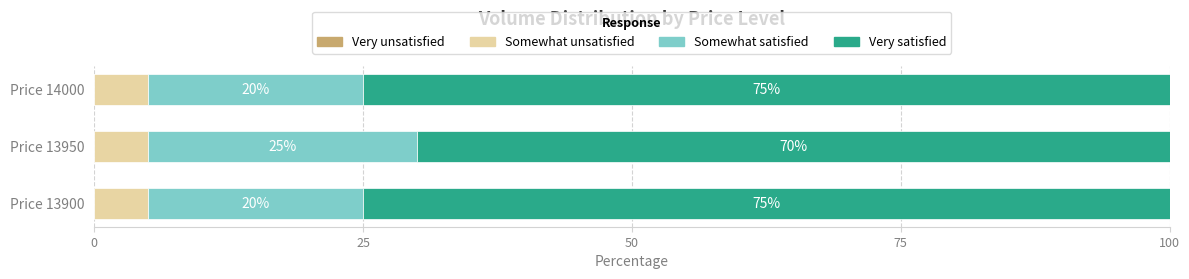

What is the total value across all series at Price 13950?

100.0